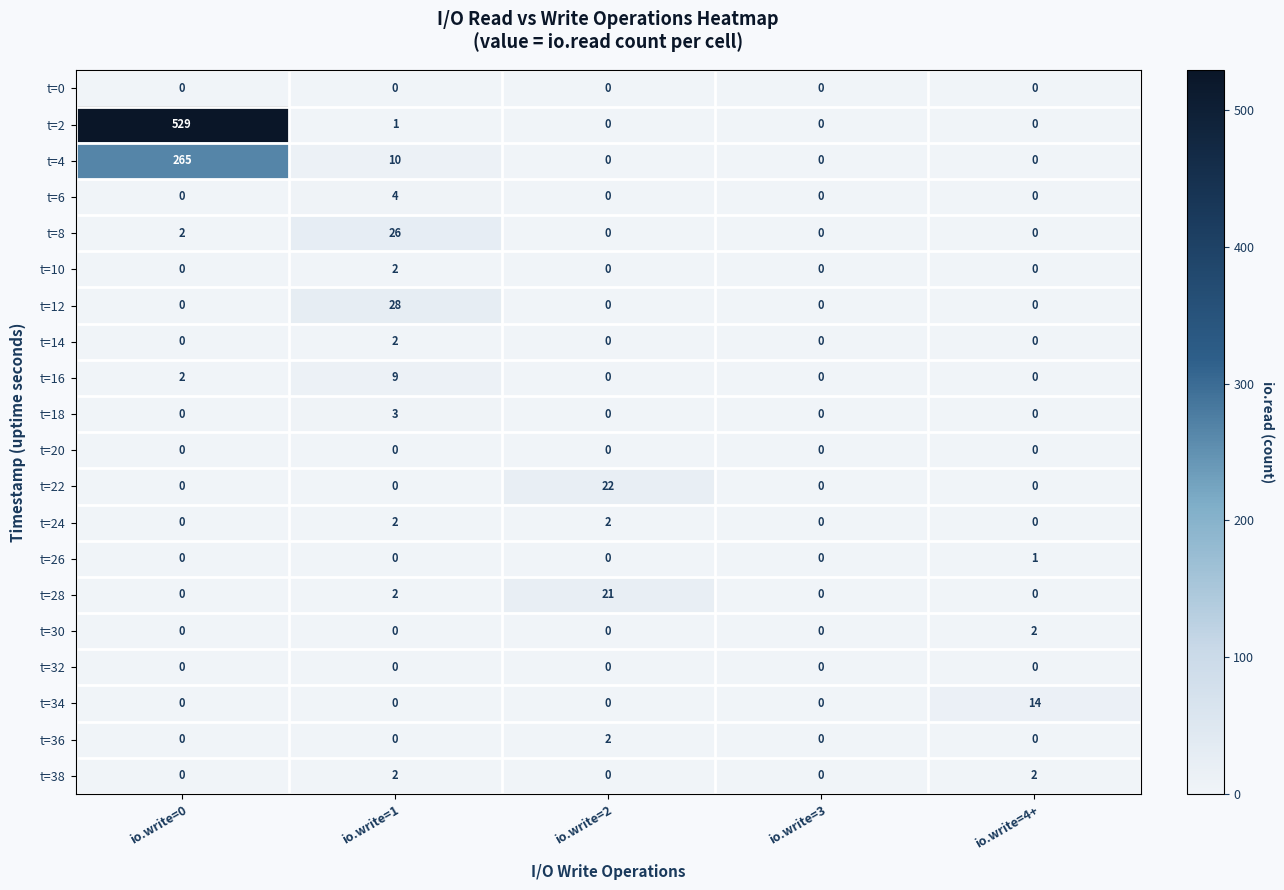

True or false: t=30 has a value of 2 at io.write=4+.

True